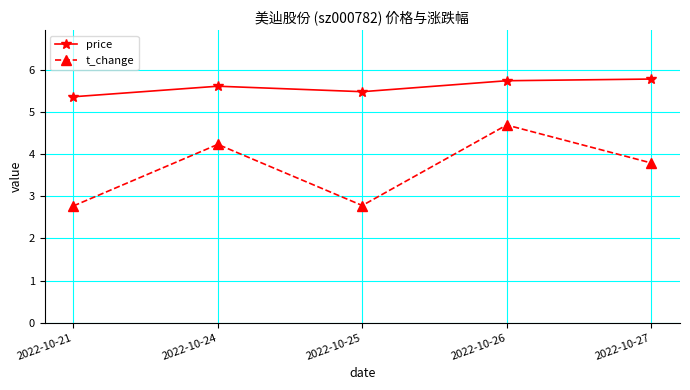

At 2022-10-27, list the series in order from largest to smallest.

price, t_change